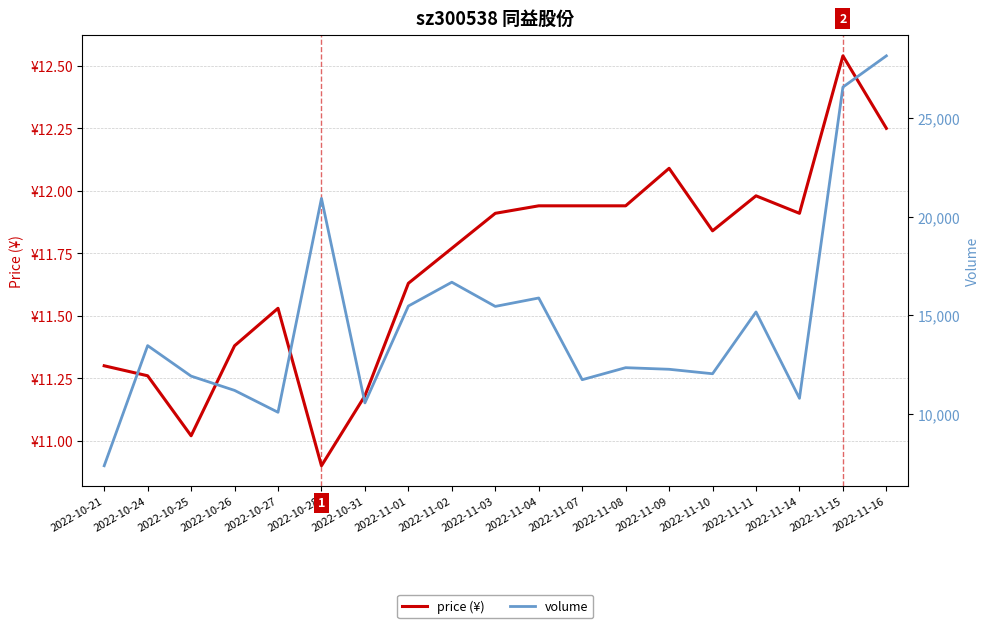

True or false: volume and price (¥) cross at least once.

False